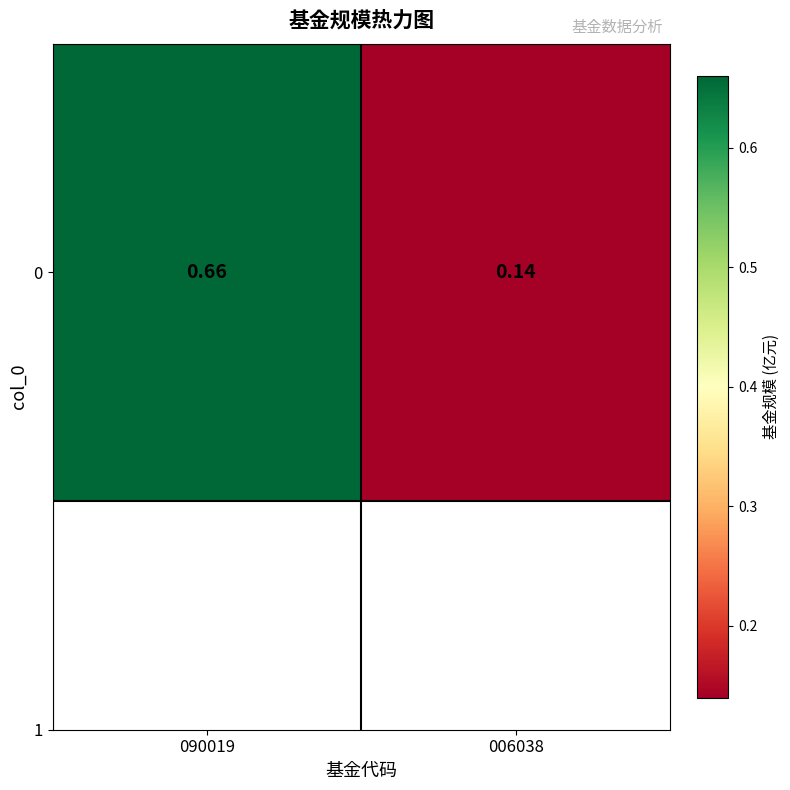

What is the minimum value shown in the chart?

0.1